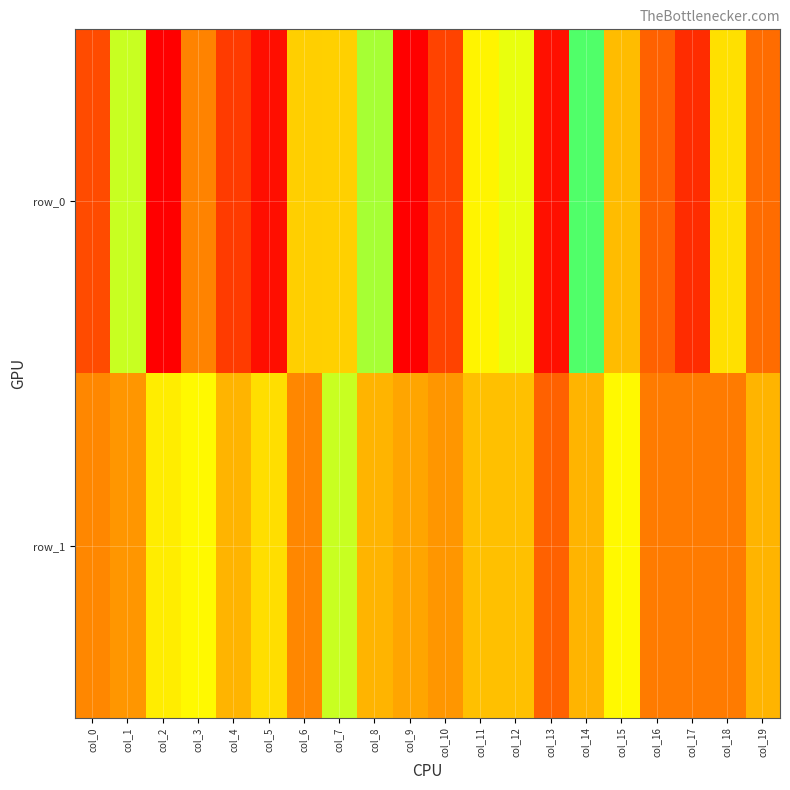

The row_1 series shows 23 at col_2. True or false?

True